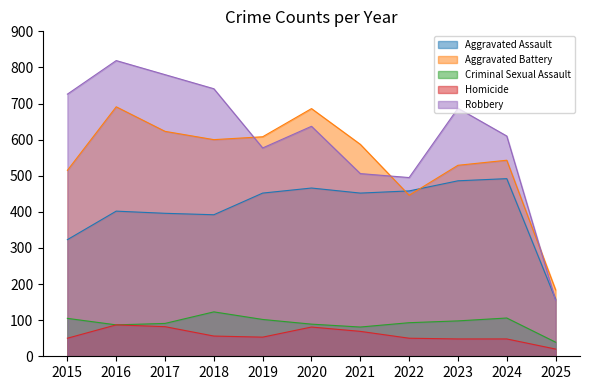

Does the chart have visible grid lines?

No